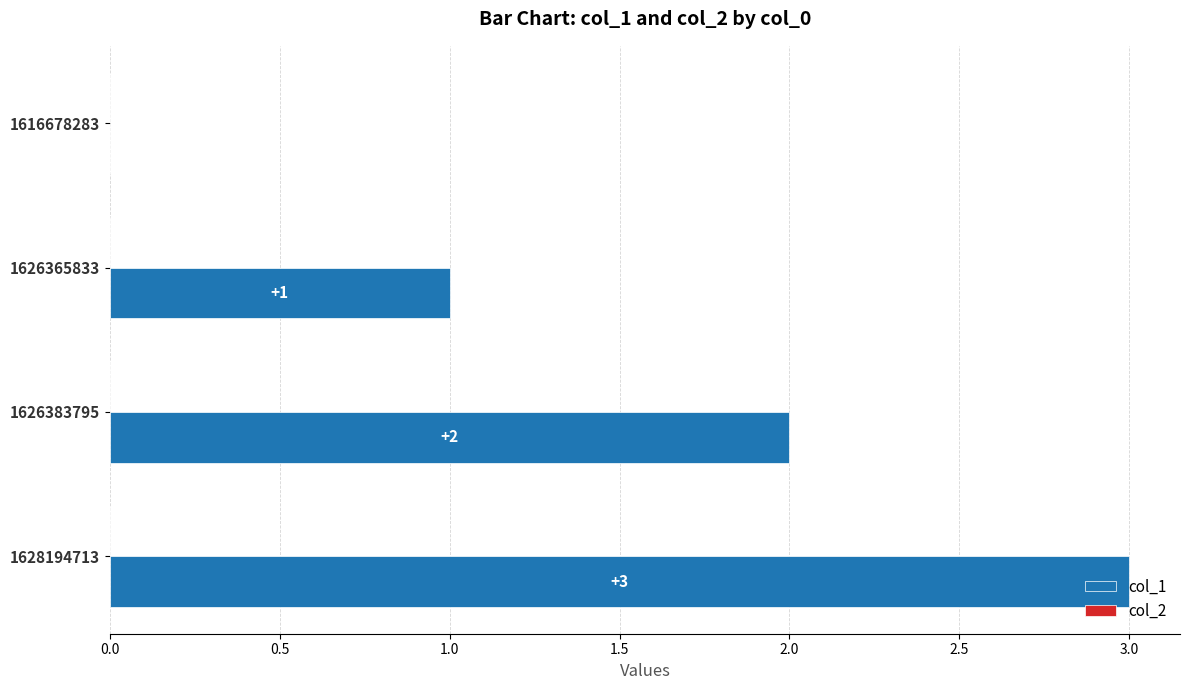

How many values are between 1 and 3?

3